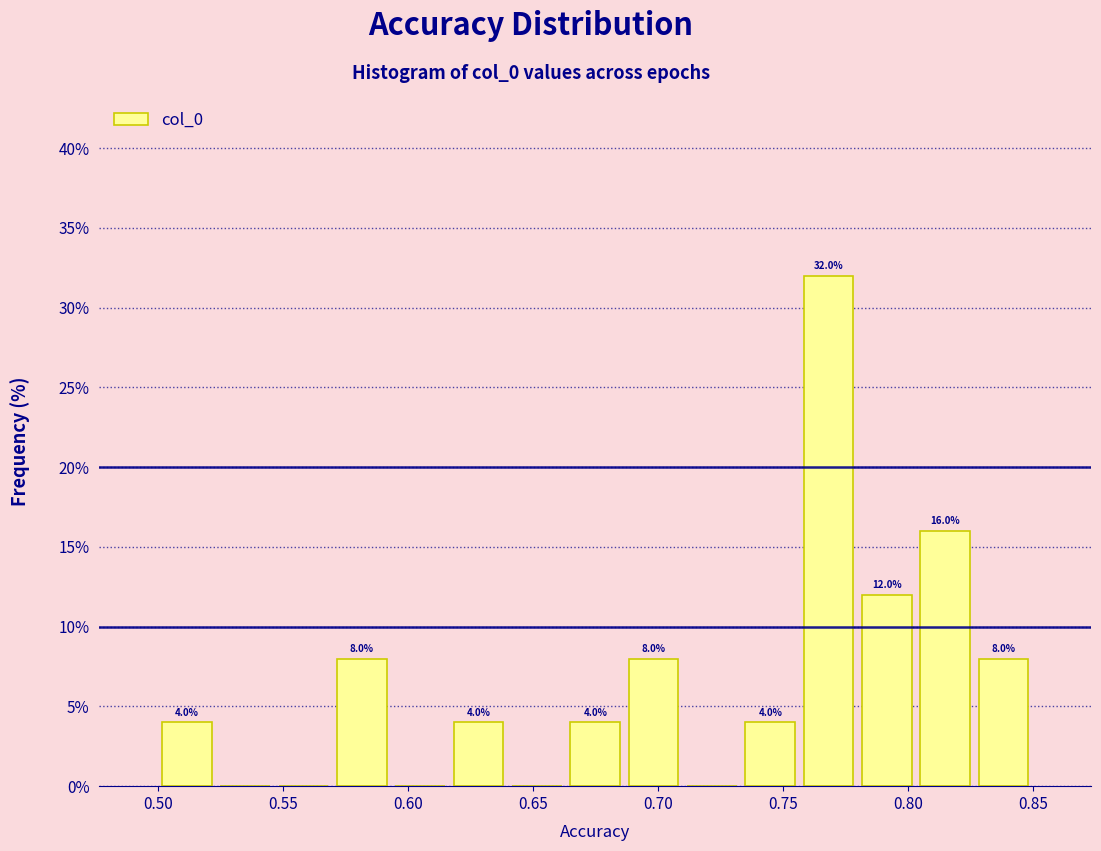

Over which range of the x-axis is the bar tallest?

0.755 to 0.780